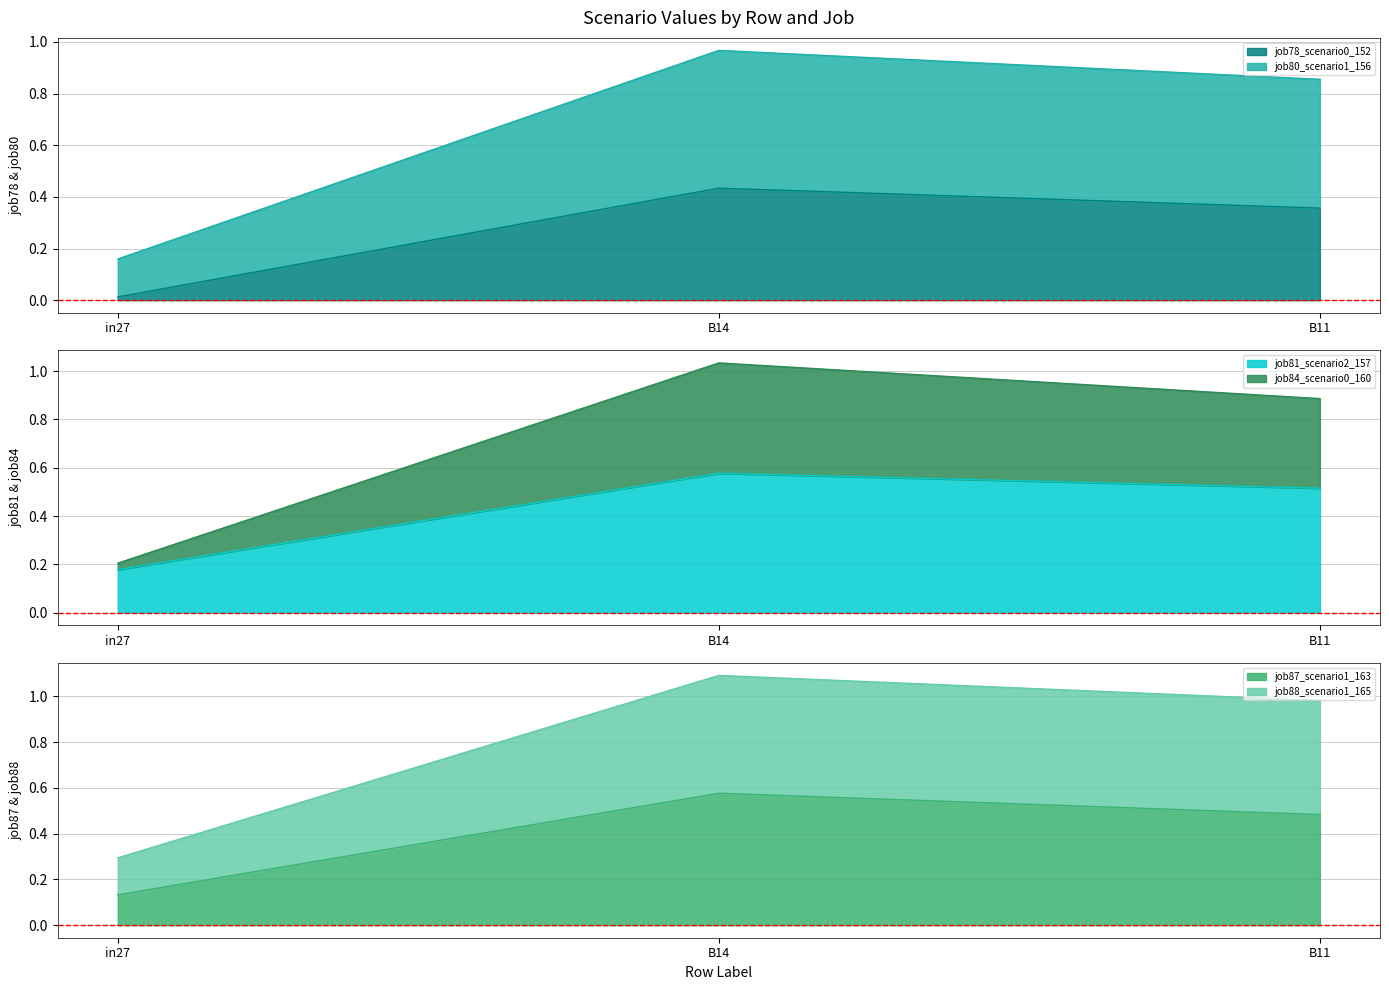

What is the difference between the job84_scenario0_160 values at B14 and B11?

0.1